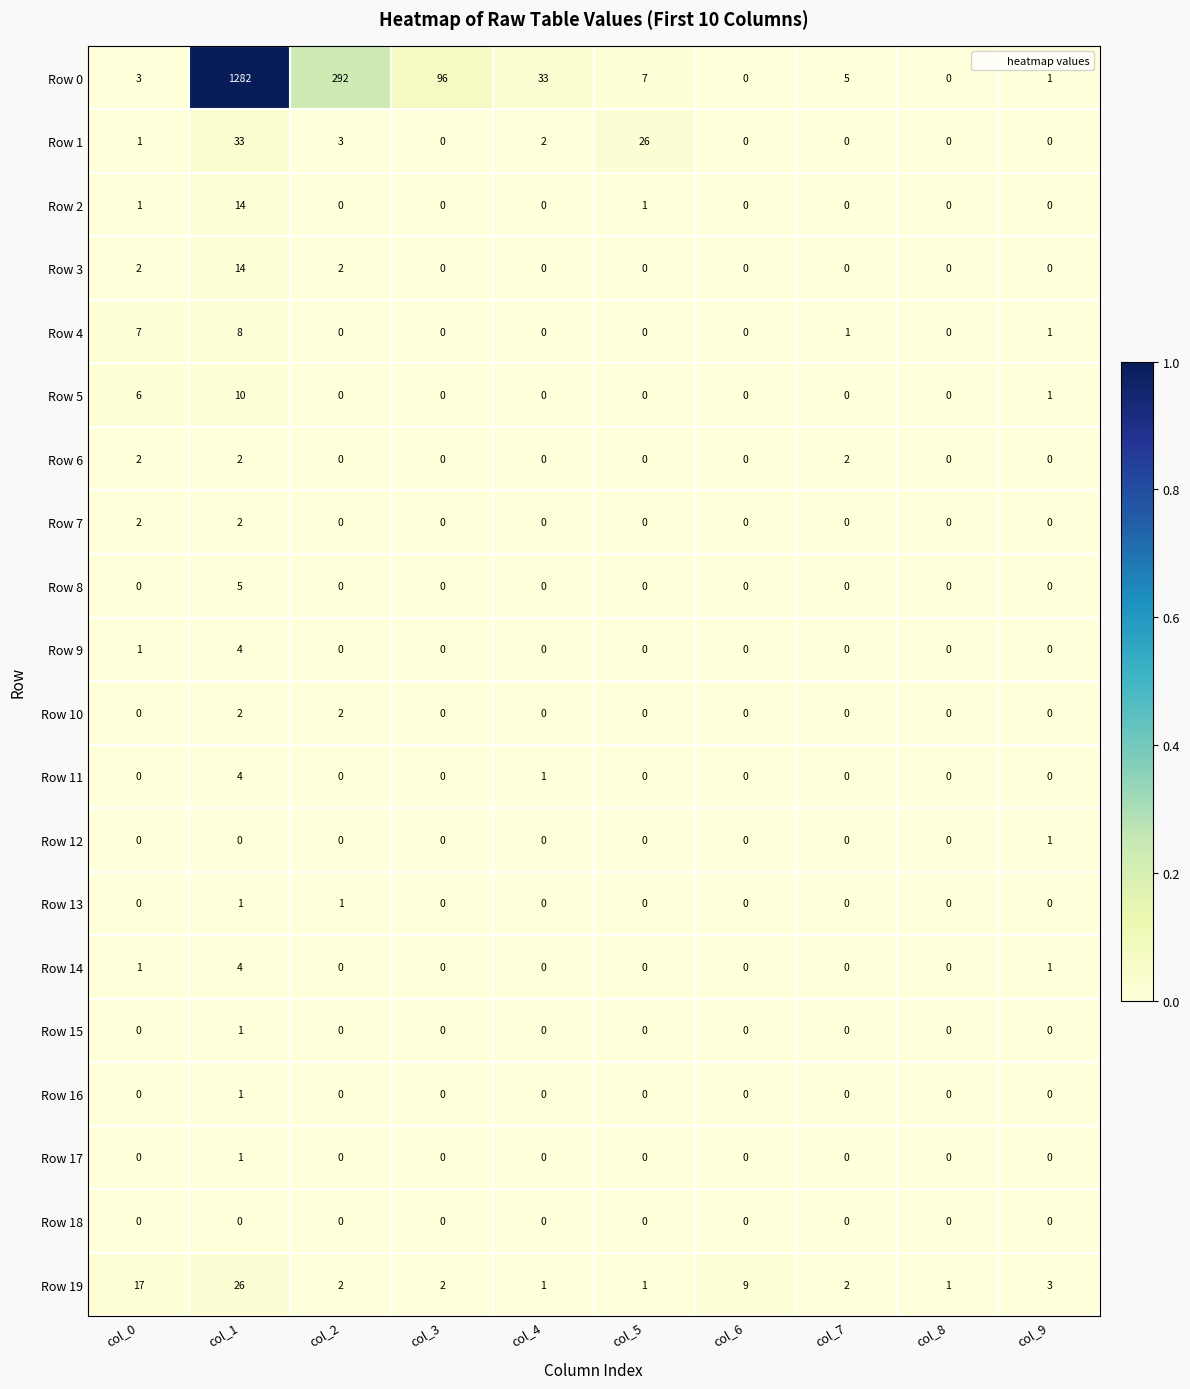

At which category is the sum across all series the highest?

col_1